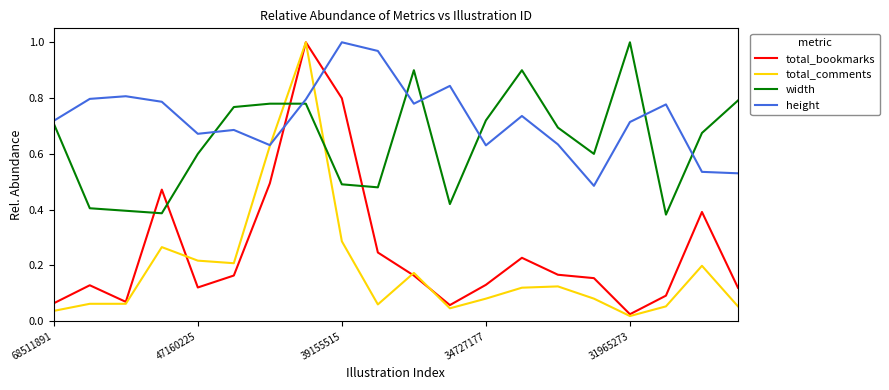

Which series has the largest total across all categories?

height